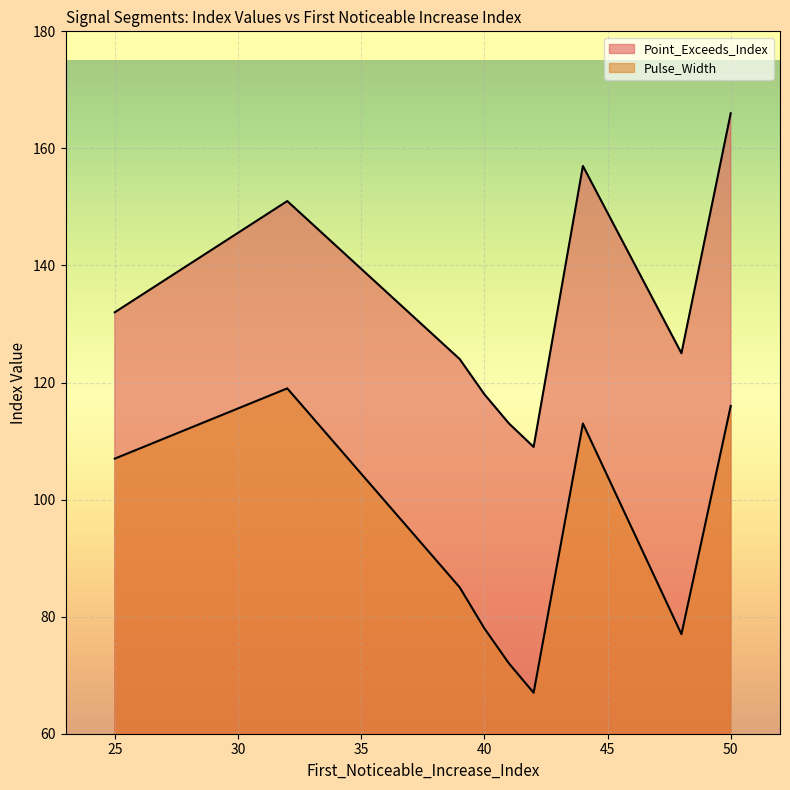

The value of Pulse_Width at 41 is 44. True or false?

False